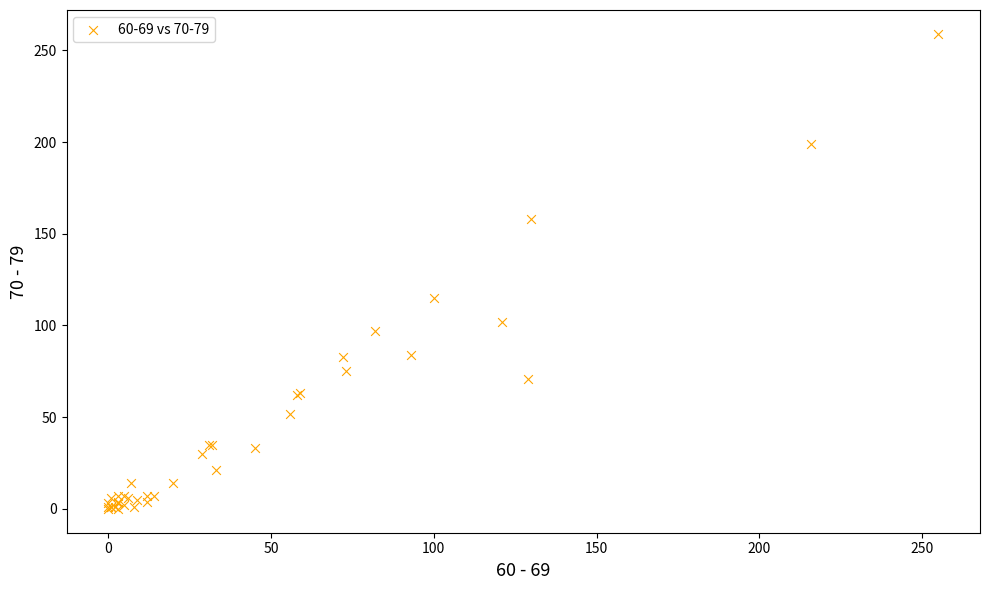

What Y value in the scatter plot is closest to 129?

115